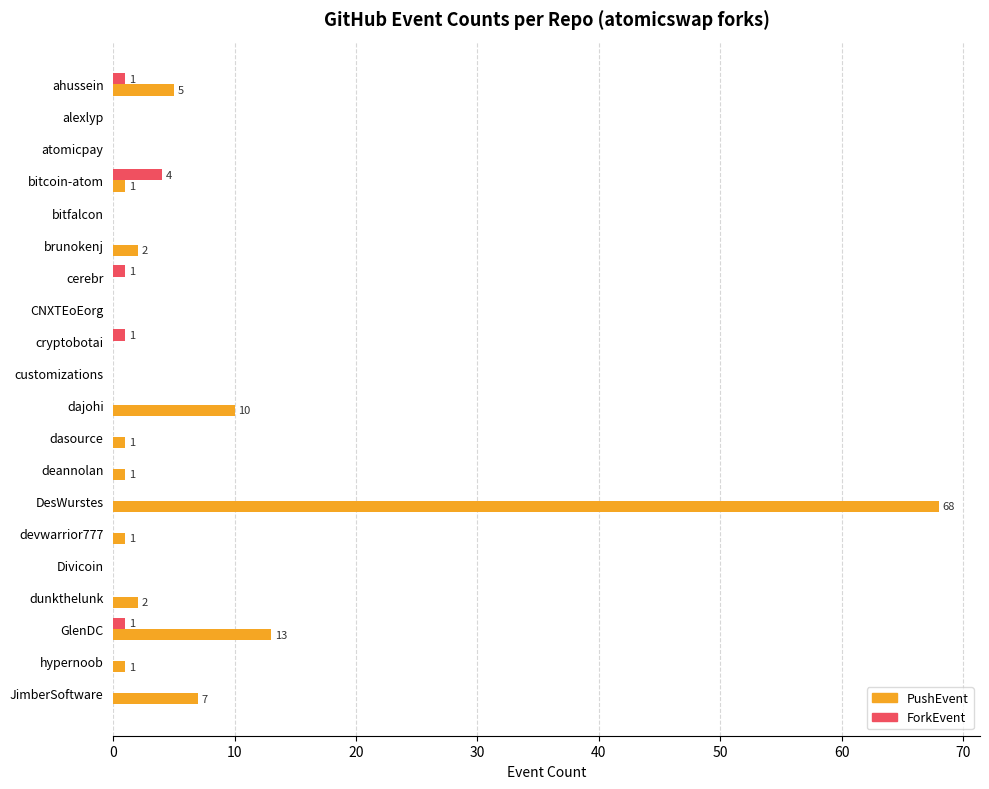

What is the sum of all ForkEvent values?

8